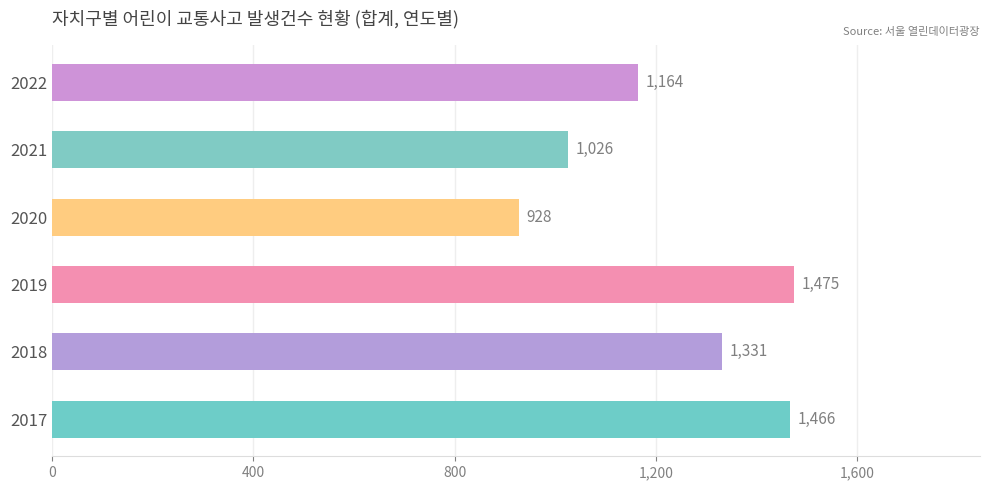

What is the change in value from 2019 to 2021?

-449